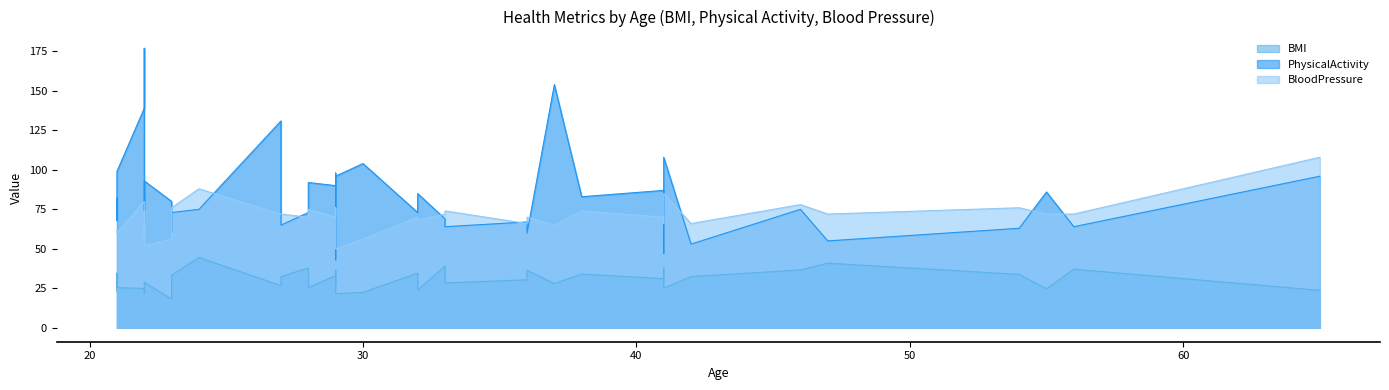

True or false: BMI has a value of 4.7 at 16.

False